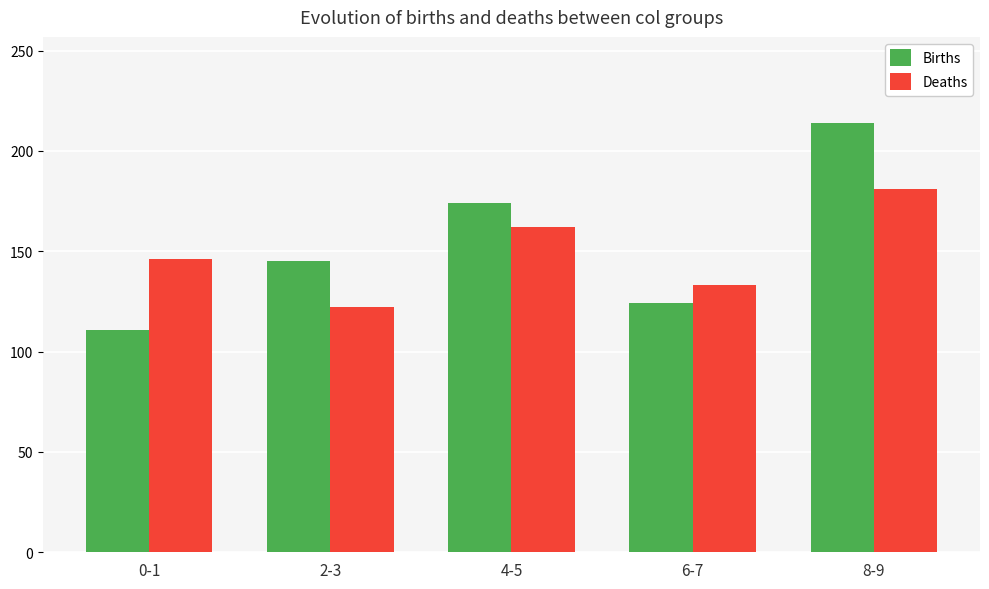

Count the Births values in the range 124 to 174.

3